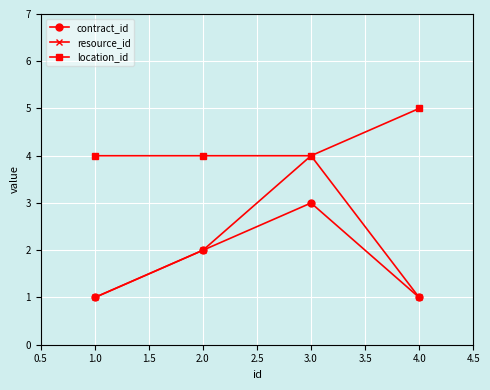

Reading left to right, list all the values displayed in this chart.

contract_id: 1	2	3	1
resource_id: 1	2	4	1
location_id: 4	4	4	5